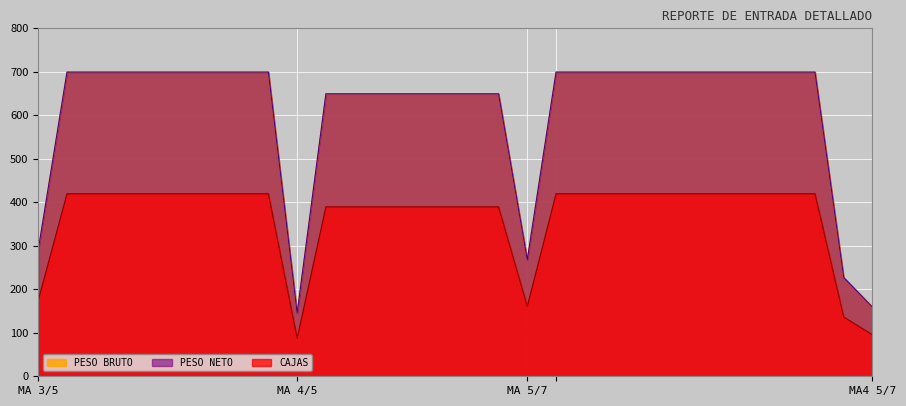

What is the sum of all PESO NETO values?

18219.0